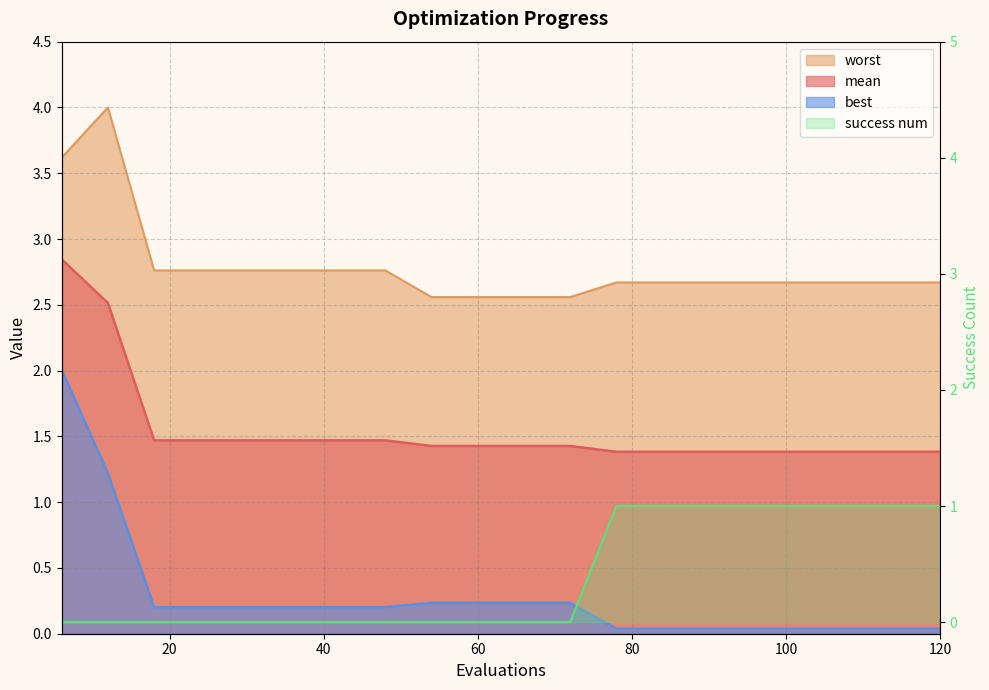

The value of worst at 84 is 1.4. True or false?

False